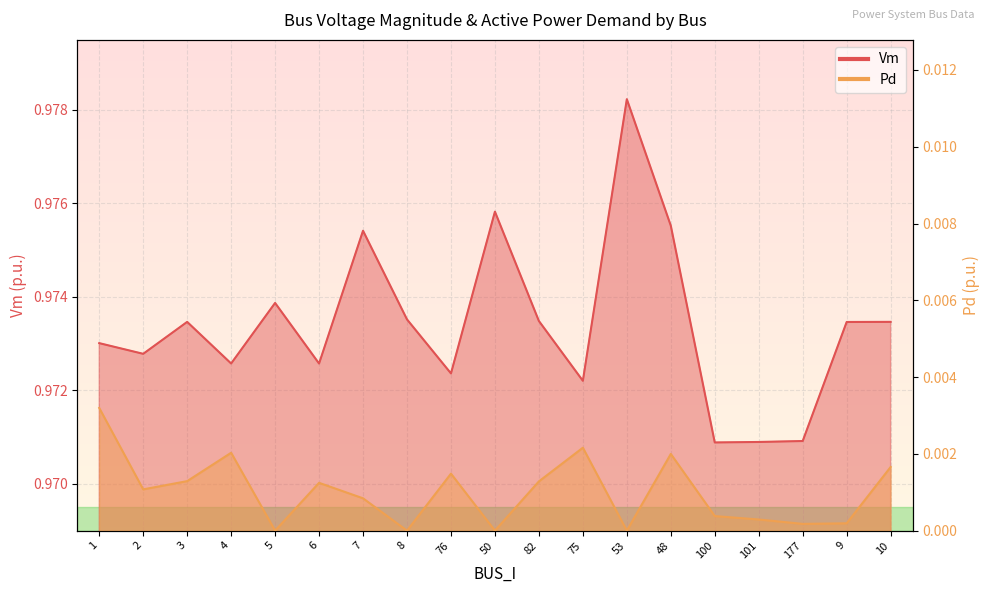

What is the maximum value for Vm?

1.0